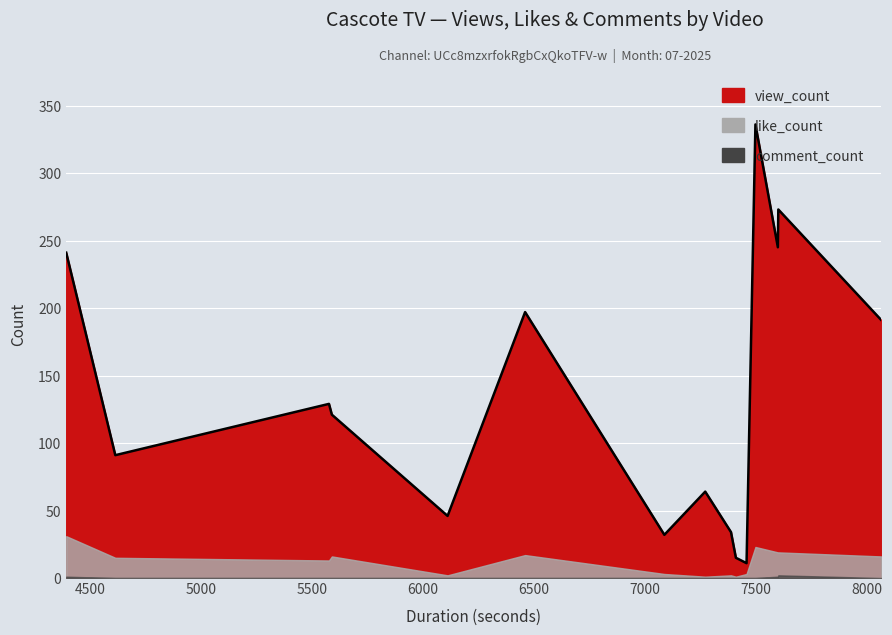

Between u0pSCB_iRQw and 00ZSPl1Z6Xw, which series saw the biggest shift?

view_count